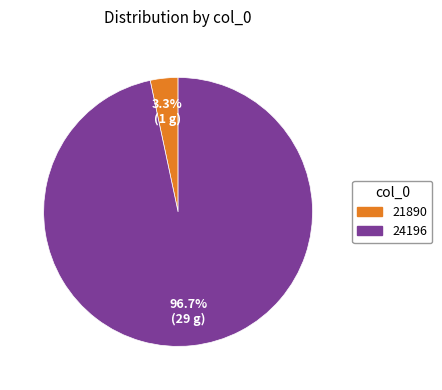

Is there a majority slice in this chart?

Yes